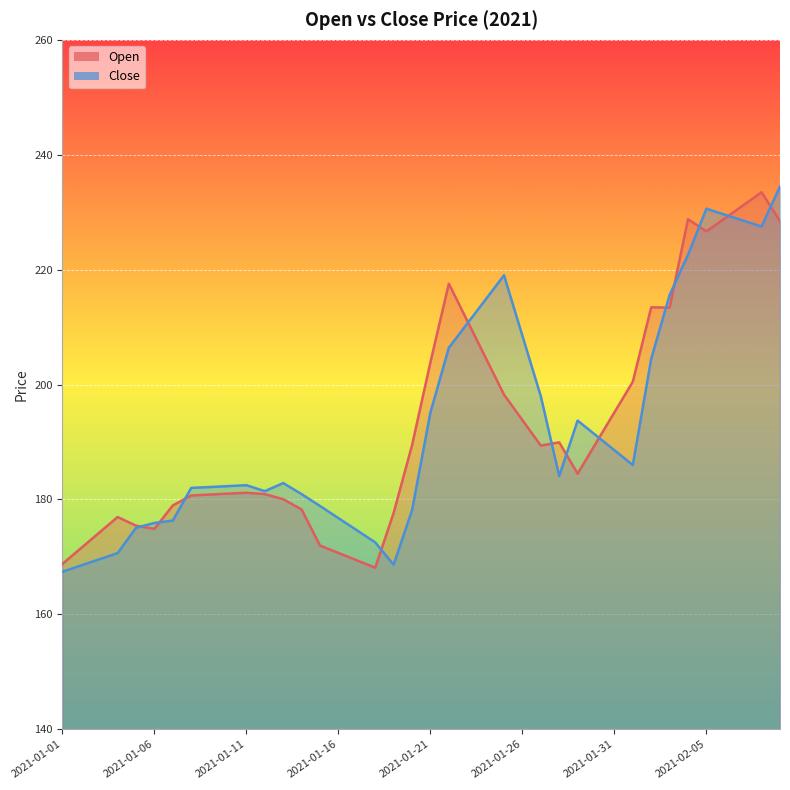

True or false: Open and Close cross at least once.

True